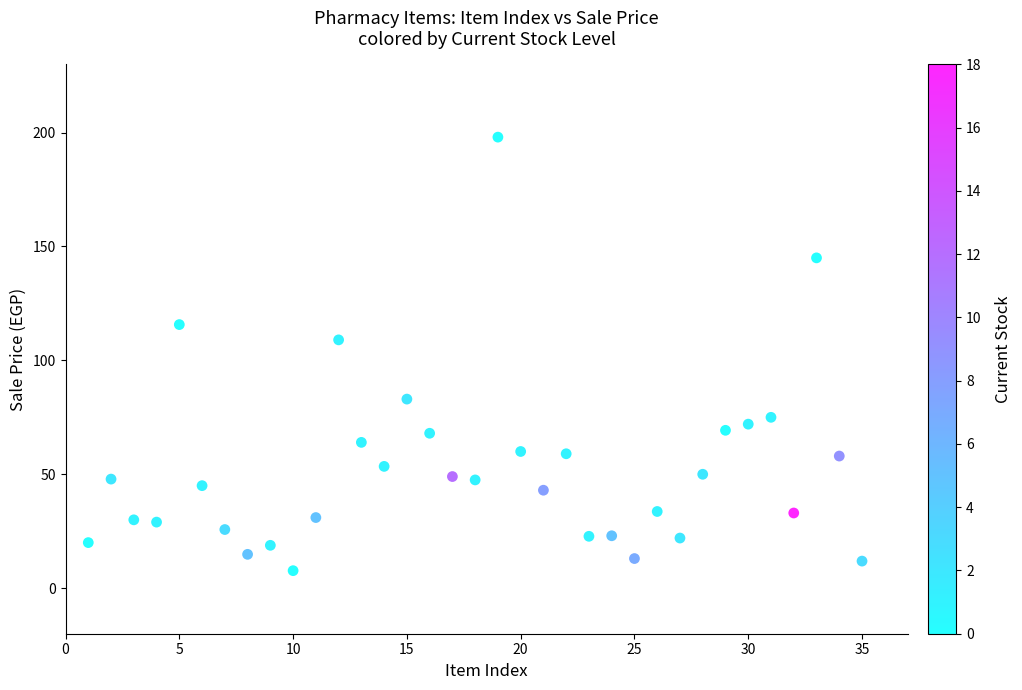

What Y value in the scatter plot is closest to 102?

109.0